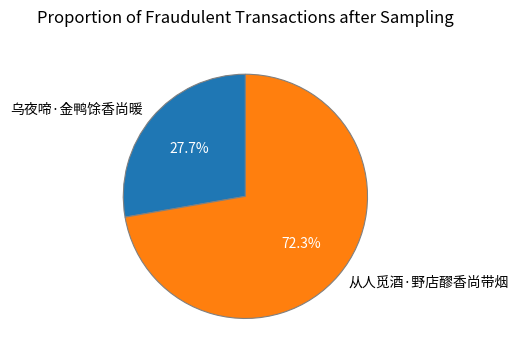

Which has a higher value, 从人觅酒·野店醪香尚带烟 or 乌夜啼·金鸭馀香尚暖?

从人觅酒·野店醪香尚带烟